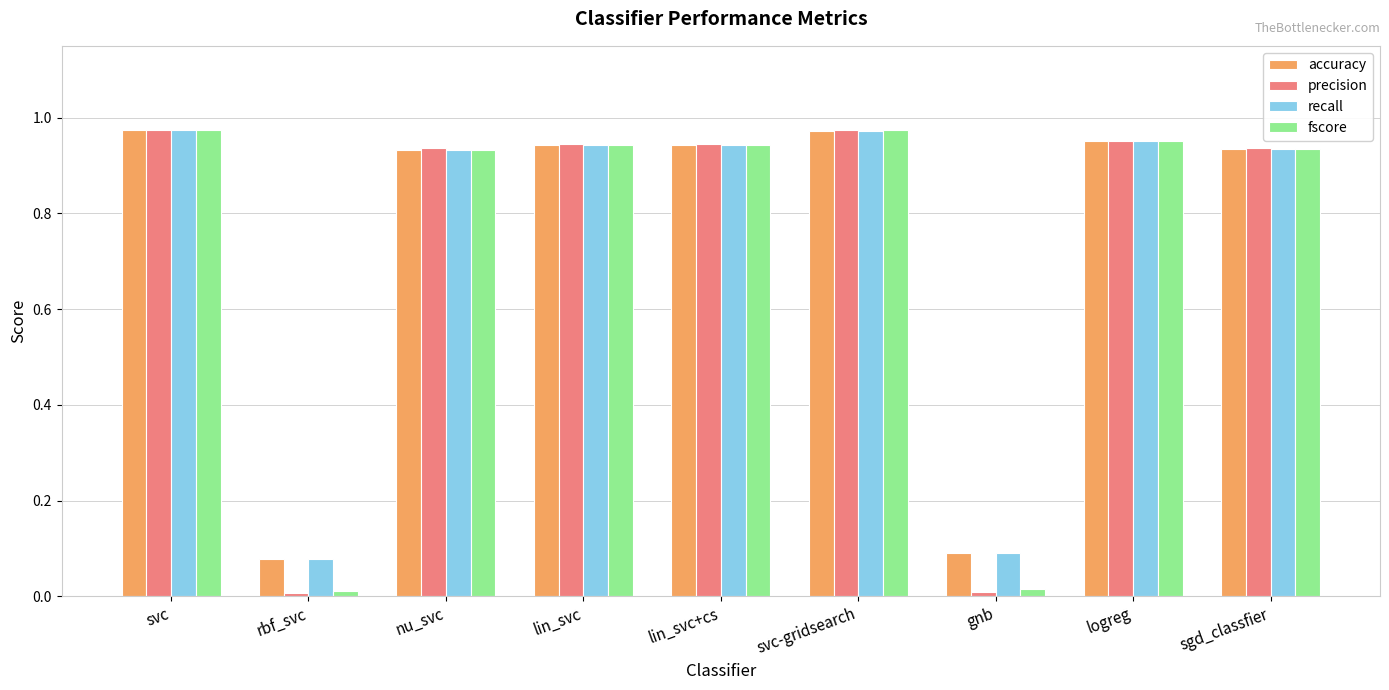

What is the label of the 2nd bar from the left?

rbf_svc